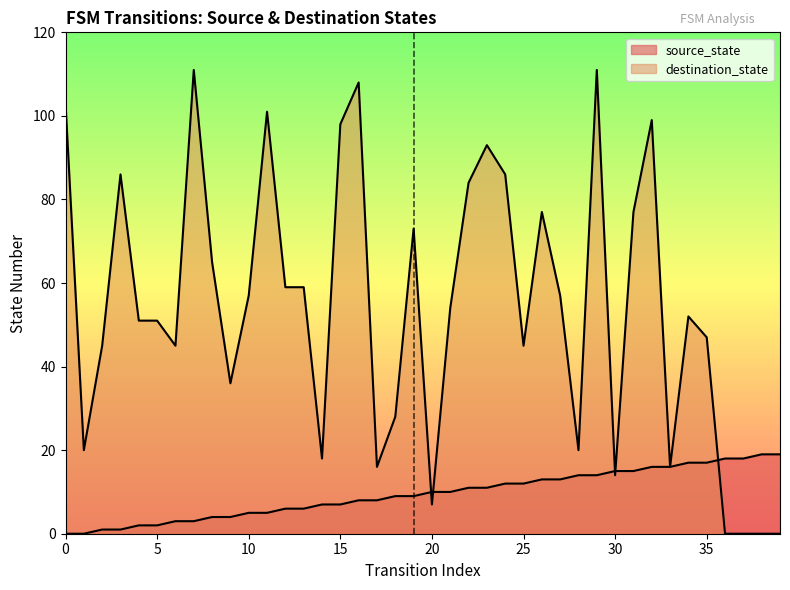

Where is the first local maximum for destination_state?

3